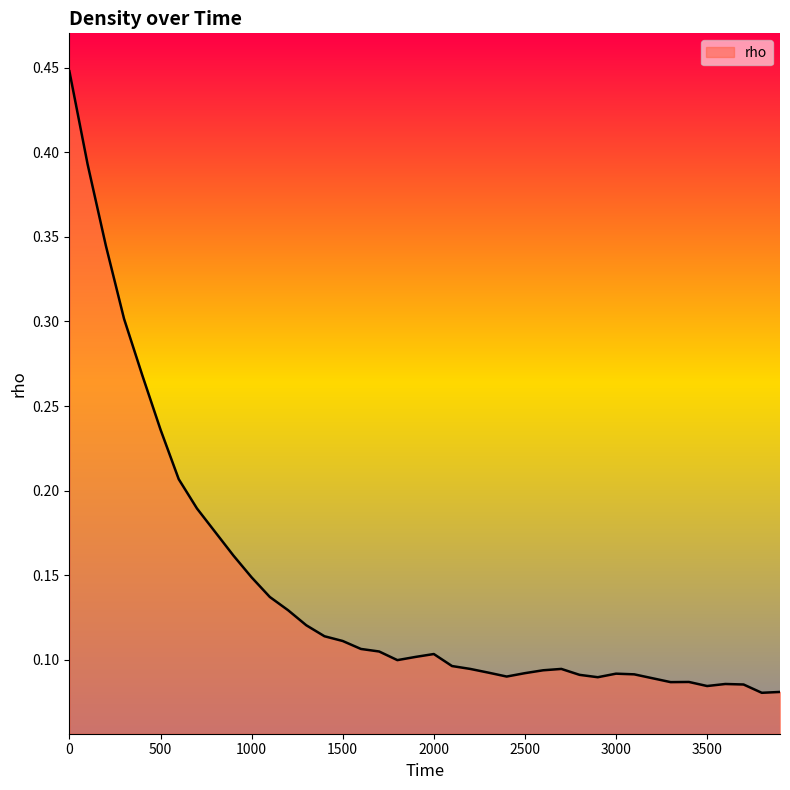

Does the chart display data point markers on the line(s)?

No